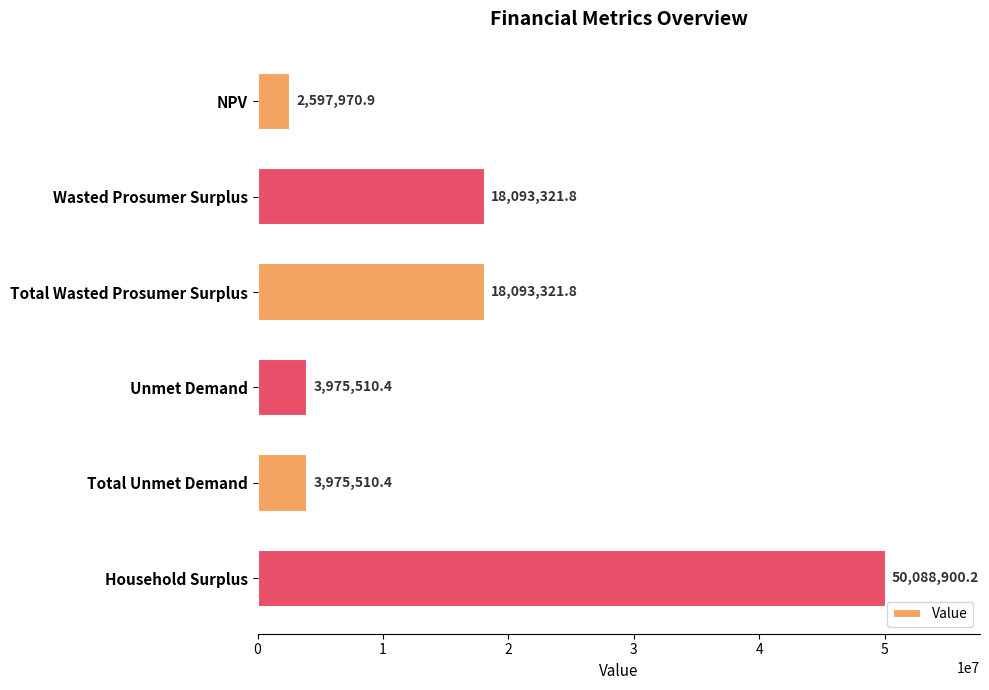

Reading top to bottom, transcribe all the data shown in this chart.

2597970.9	18093321.8	18093321.8	3975510.4	3975510.4	50088900.2